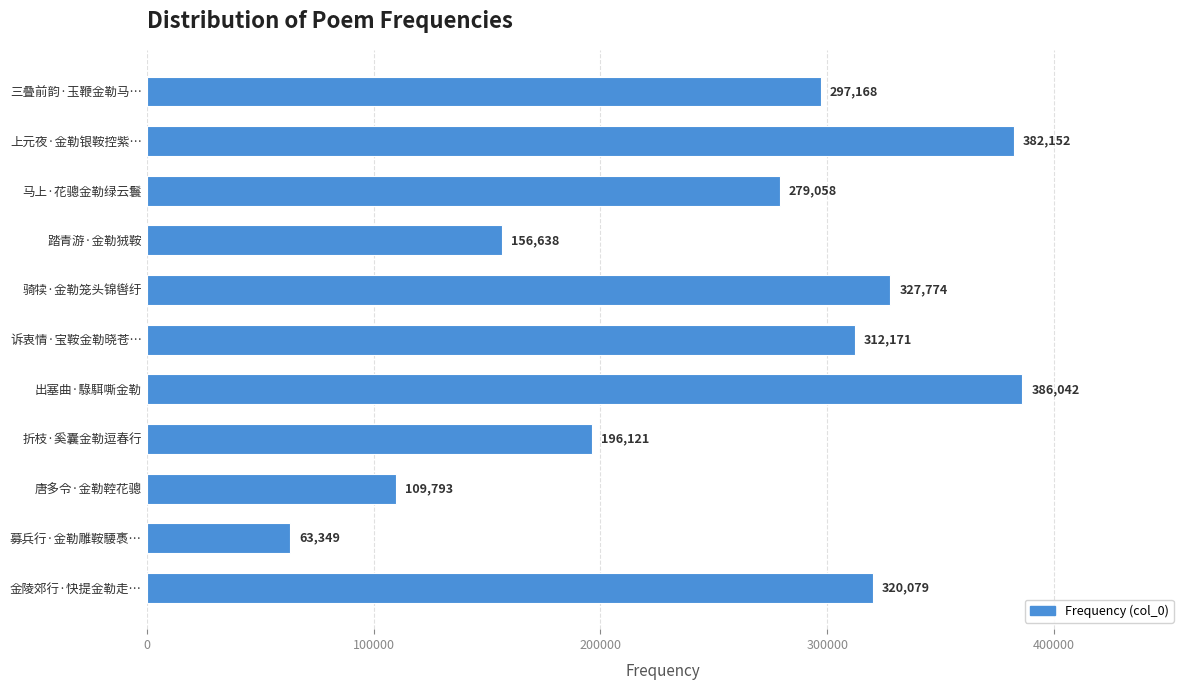

What is the label of the 9th bar from the top?

唐多令·金勒鞚花骢